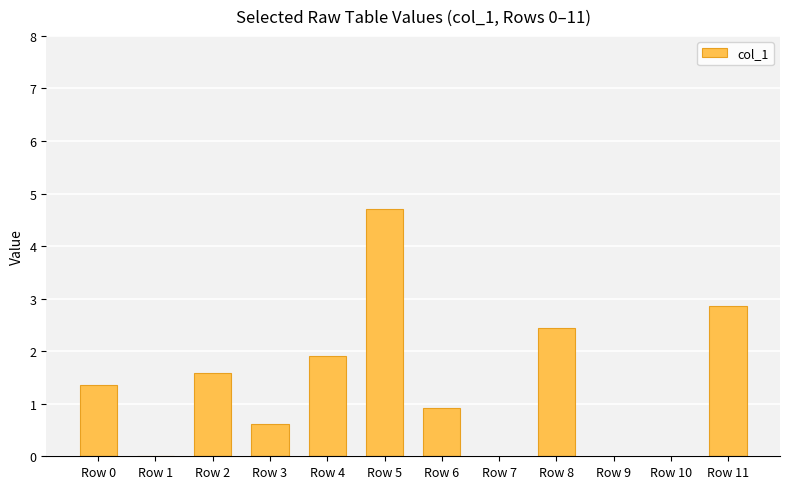

What is the sum of all values?

16.4